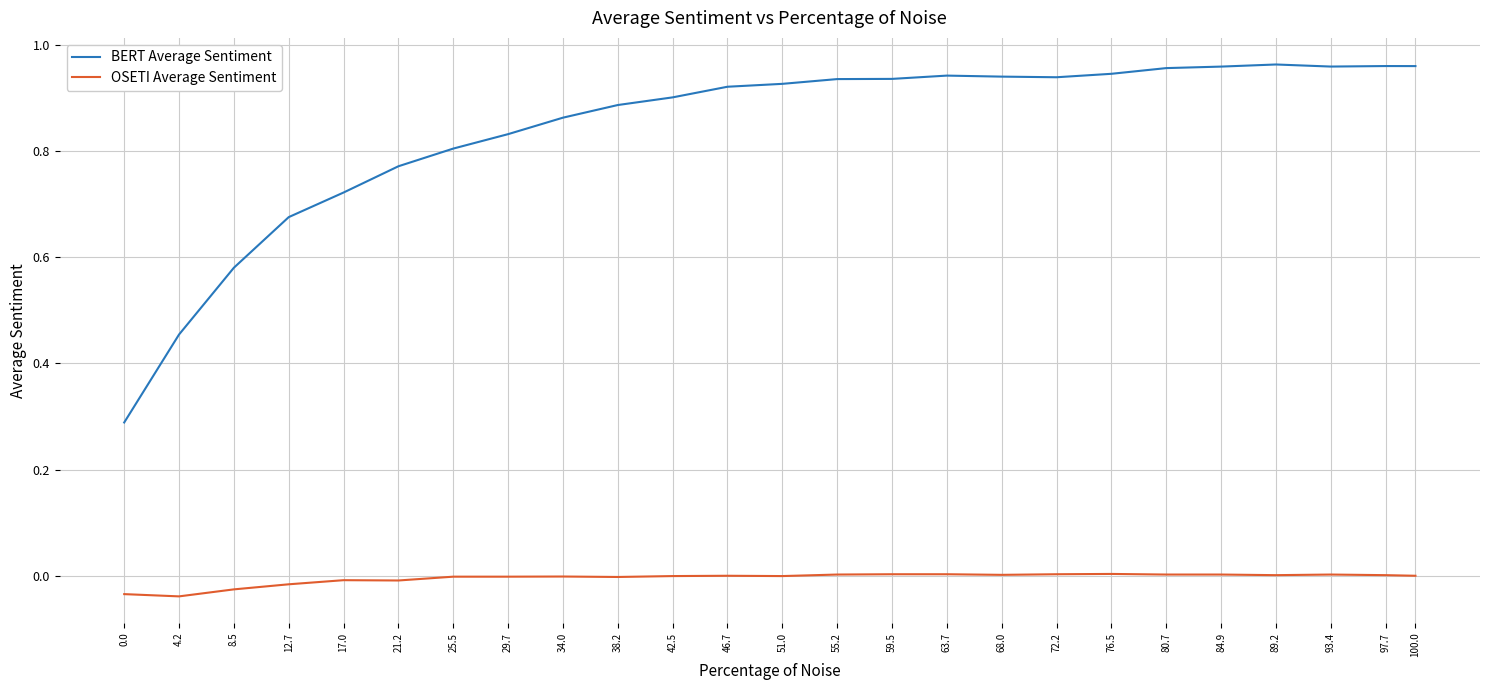

The value of BERT Average Sentiment at 59.5 is 1.4. True or false?

False